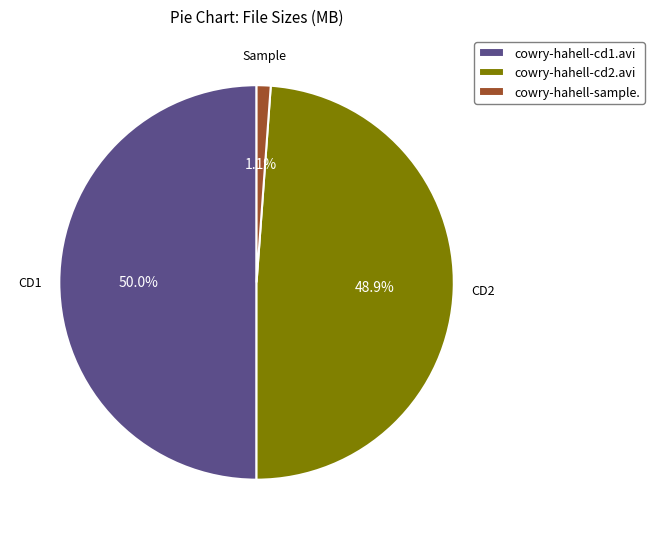

Which has a higher value, cowry-hahell-sample. or cowry-hahell-cd2.avi?

cowry-hahell-cd2.avi